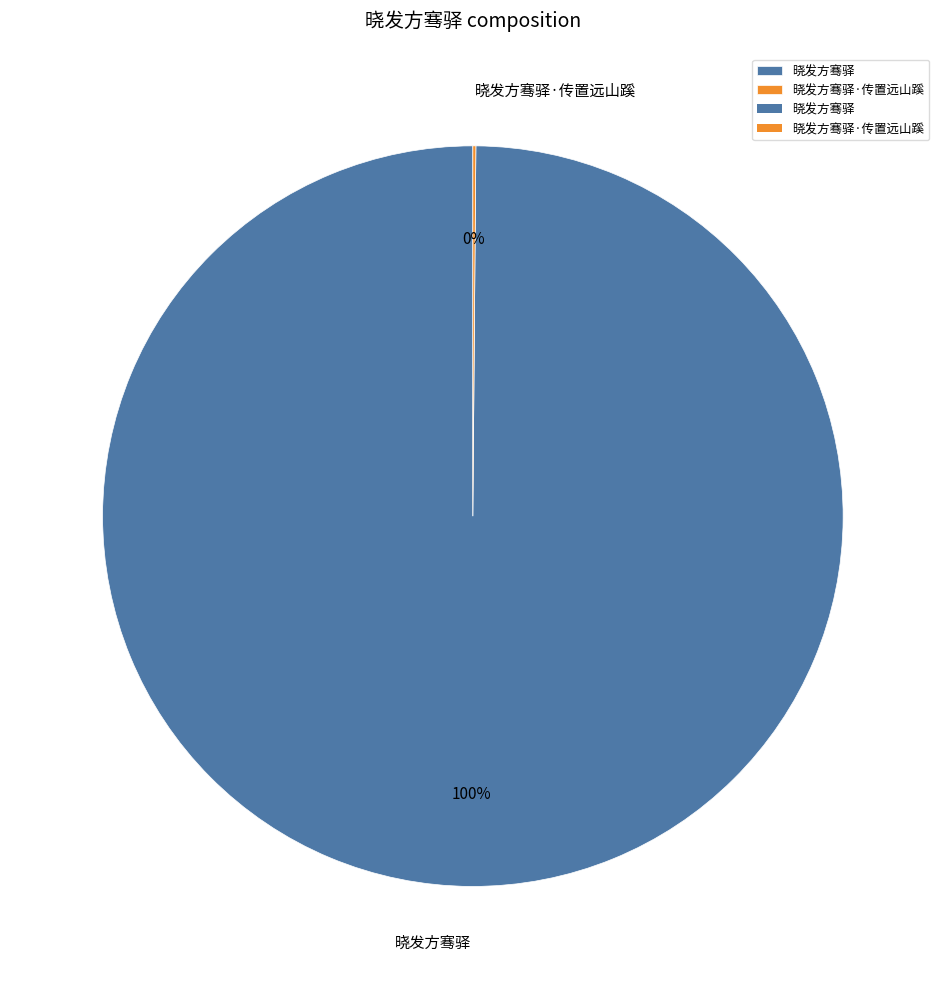

To the nearest percent, what is the difference between the largest and smallest slice percentages?

100%